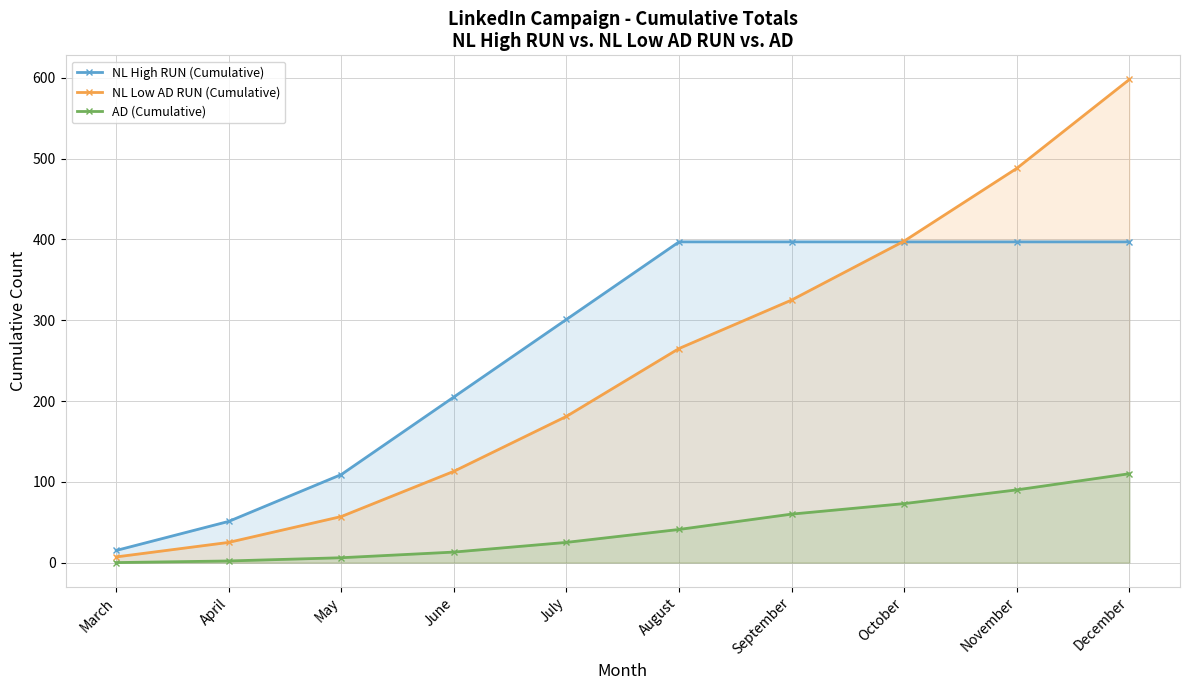

Reading right to left, transcribe all the data shown in this chart.

NL High RUN (Cumulative): December=397	November=397	October=397	September=397	August=397	July=301	June=205	May=109	April=51	March=15
NL Low AD RUN (Cumulative): December=598	November=488	October=398	September=325	August=265	July=181	June=113	May=57	April=25	March=7
AD (Cumulative): December=110	November=90	October=73	September=60	August=41	July=25	June=13	May=6	April=2	March=0